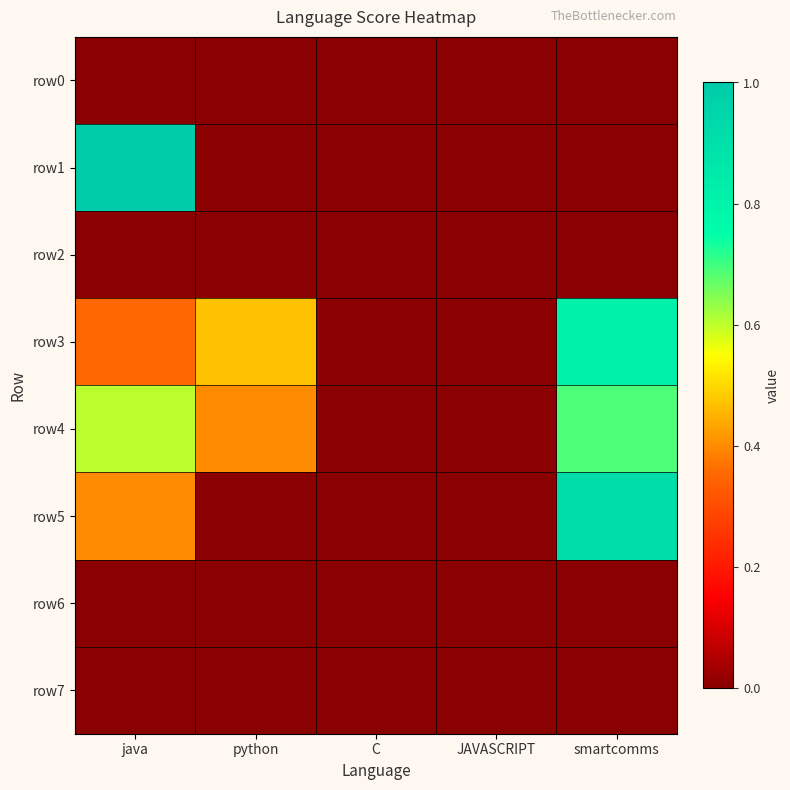

Reading left to right, list all the values displayed in this chart.

row0: java=0.0	python=0.0	C=0.0	JAVASCRIPT=0.0	smartcomms=0.0
row1: java=1.0	python=0.0	C=0.0	JAVASCRIPT=0.0	smartcomms=0.0
row2: java=0.0	python=0.0	C=0.0	JAVASCRIPT=0.0	smartcomms=0.0
row3: java=0.4	python=0.5	C=0.0	JAVASCRIPT=0.0	smartcomms=0.8
row4: java=0.6	python=0.4	C=0.0	JAVASCRIPT=0.0	smartcomms=0.7
row5: java=0.4	python=0.0	C=0.0	JAVASCRIPT=0.0	smartcomms=0.9
row6: java=0.0	python=0.0	C=0.0	JAVASCRIPT=0.0	smartcomms=0.0
row7: java=0.0	python=0.0	C=0.0	JAVASCRIPT=0.0	smartcomms=0.0